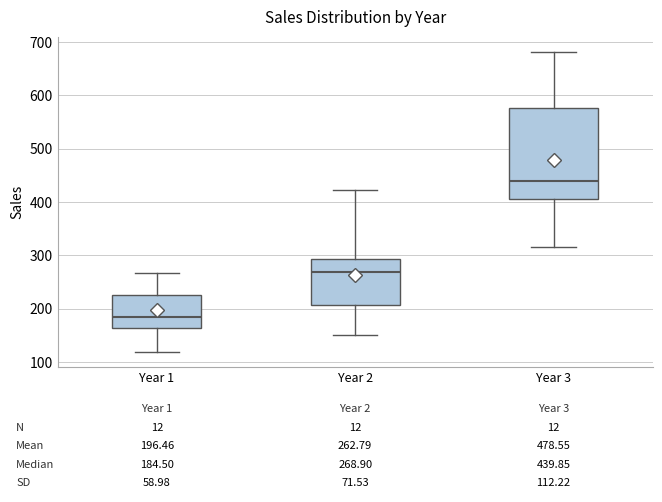

Comparing the boxes themselves (not the whiskers), which one is the tallest?

Year 3